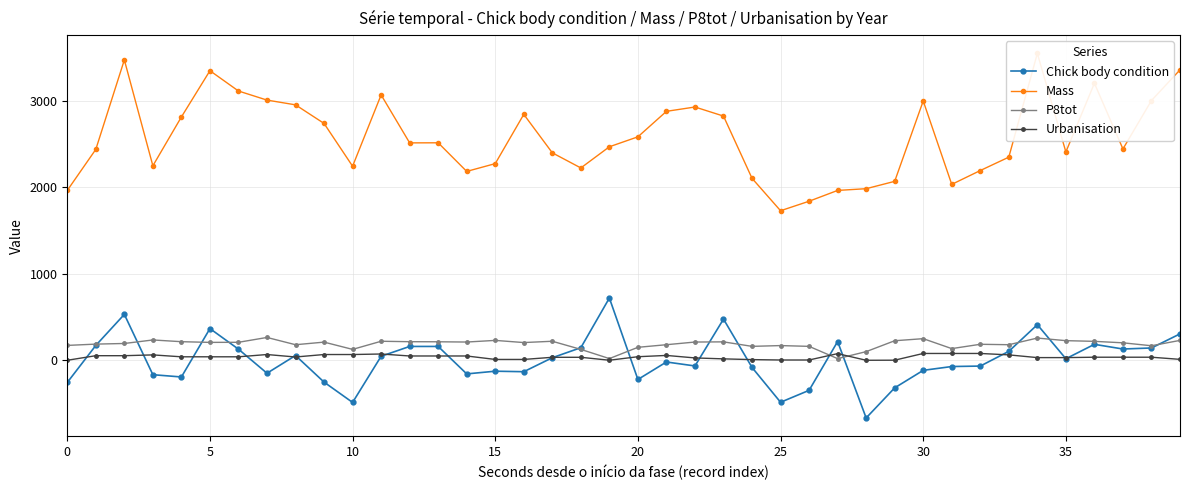

True or false: Urbanisation has more than 0 points higher than both neighbors.

True